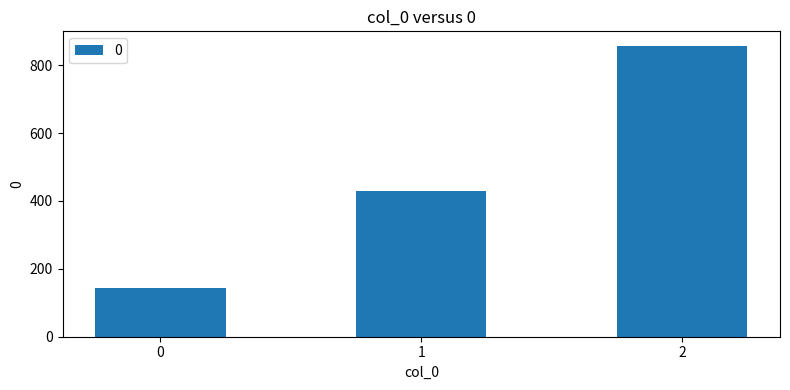

List the labels in order of value, smallest first.

0, 1, 2